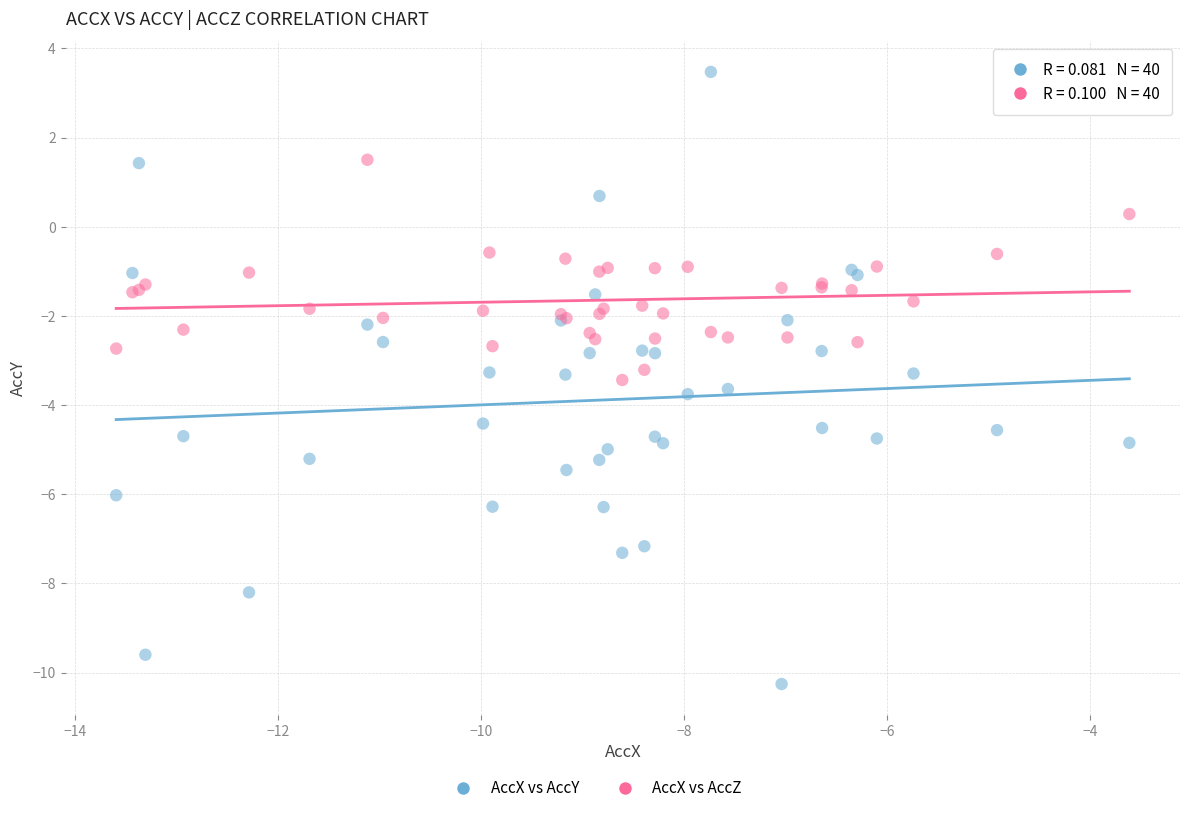

Which series has the largest Y range (max minus min)?

AccX vs AccY